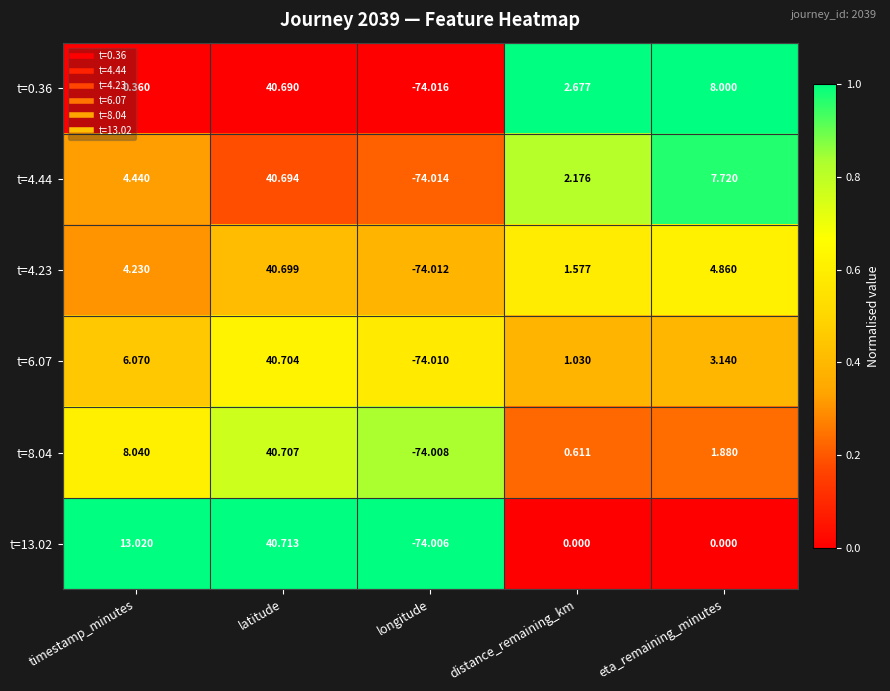

At which category is the sum across all series the highest?

latitude